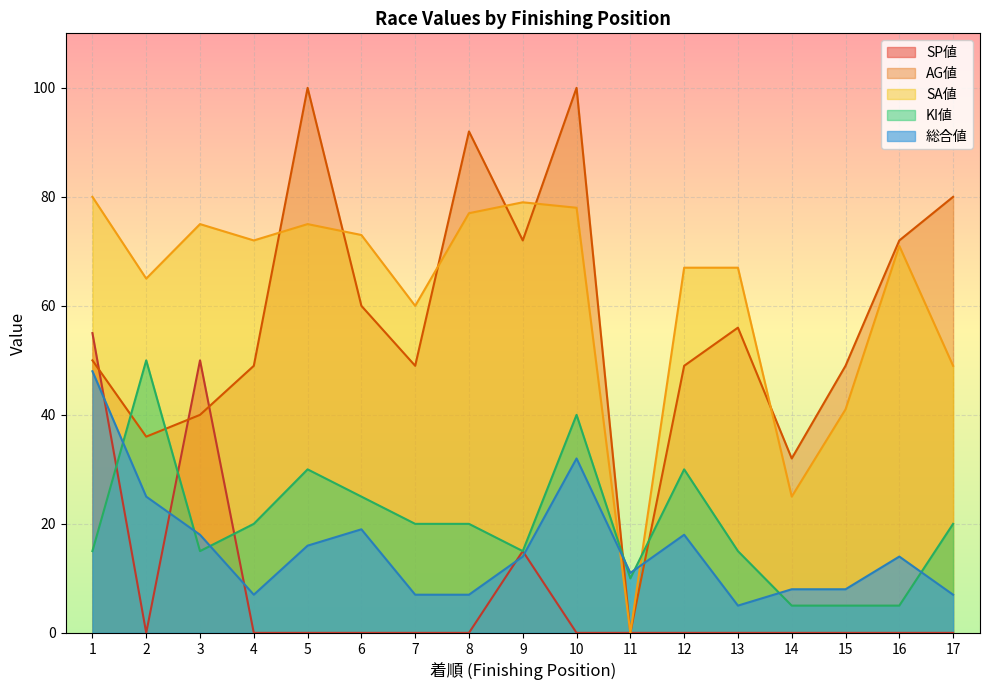

List the series in order of their peak value, highest first.

AG値, SA値, SP値, KI値, 総合値